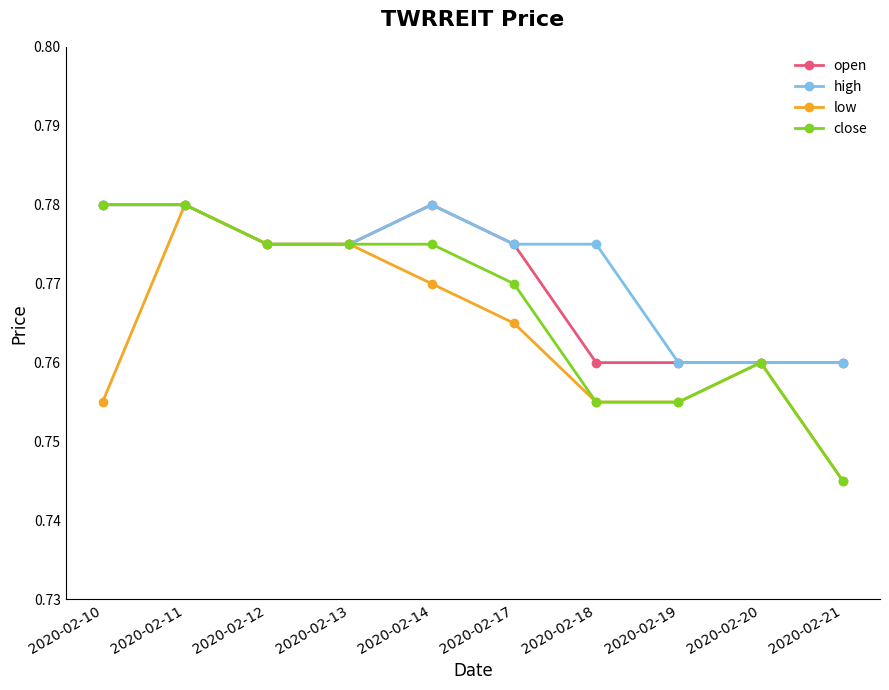

Which series changed the most between 2020-02-11 and 2020-02-17?

low